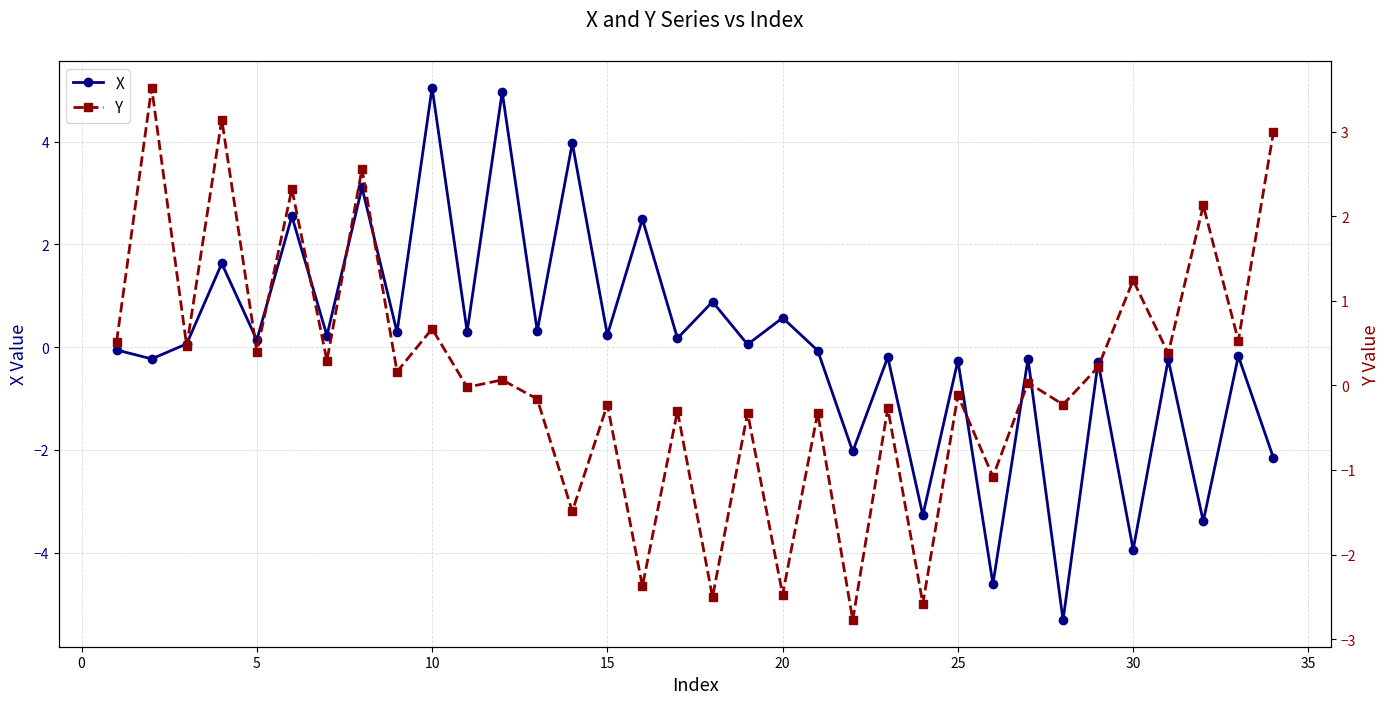

What is the lowest value of the X series?

-5.3